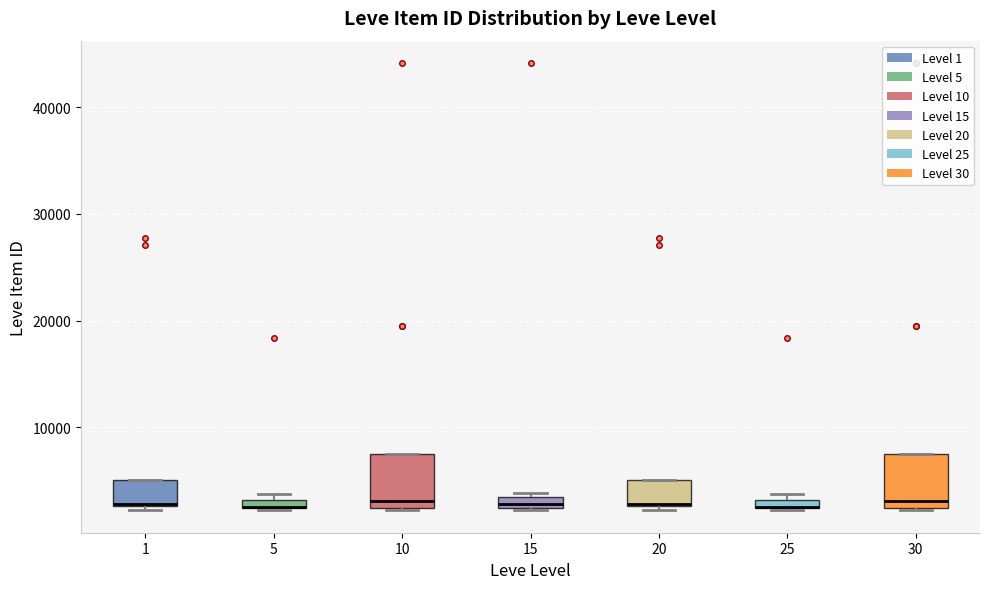

Where is the upper edge of the box at x = 5 on the y-axis? The values are not printed on the chart, so give them approximately, as read against the axis.

3000